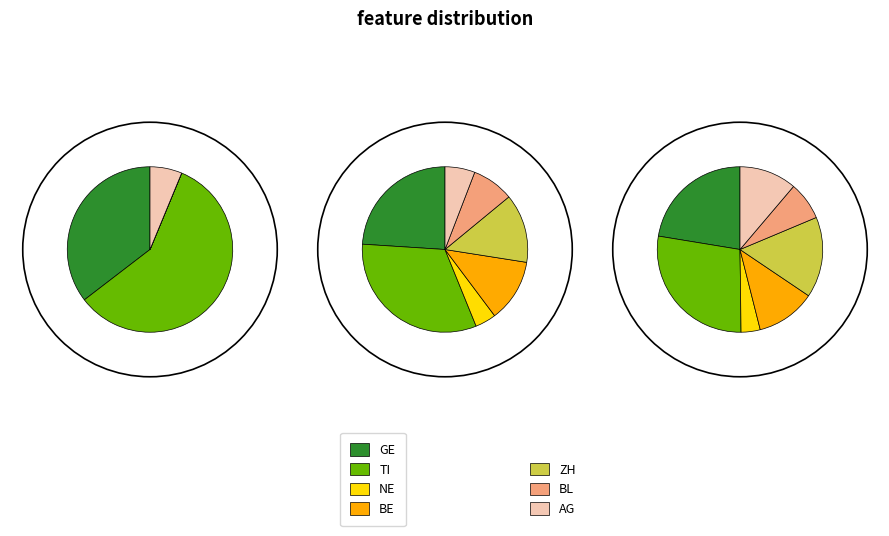

Is there a majority slice in this chart?

No